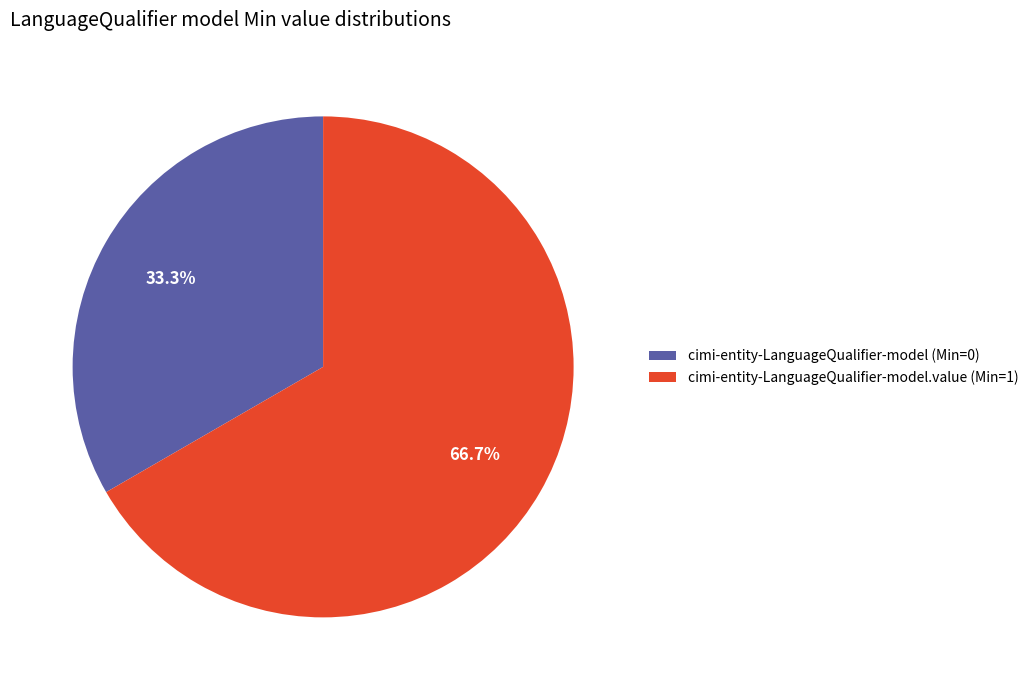

Rank the categories by value from lowest to highest.

cimi-entity-LanguageQualifier-model (Min=0), cimi-entity-LanguageQualifier-model.value (Min=1)